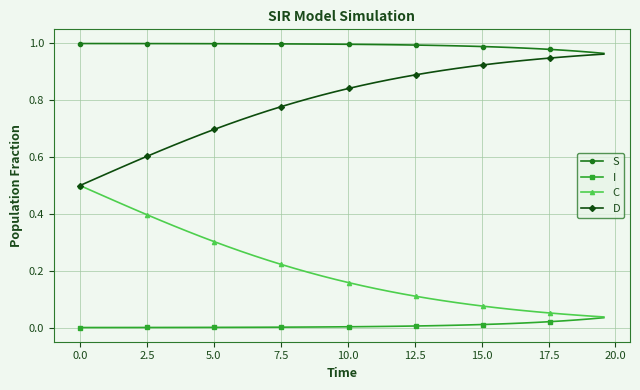

Which series has the largest total across all categories?

S